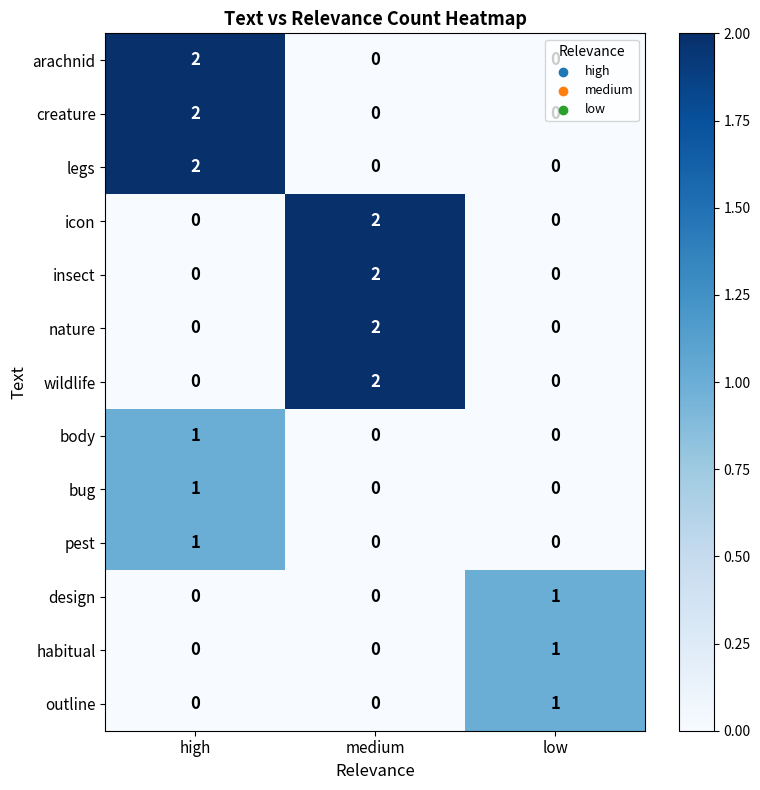

The value of icon at medium is 3. True or false?

False